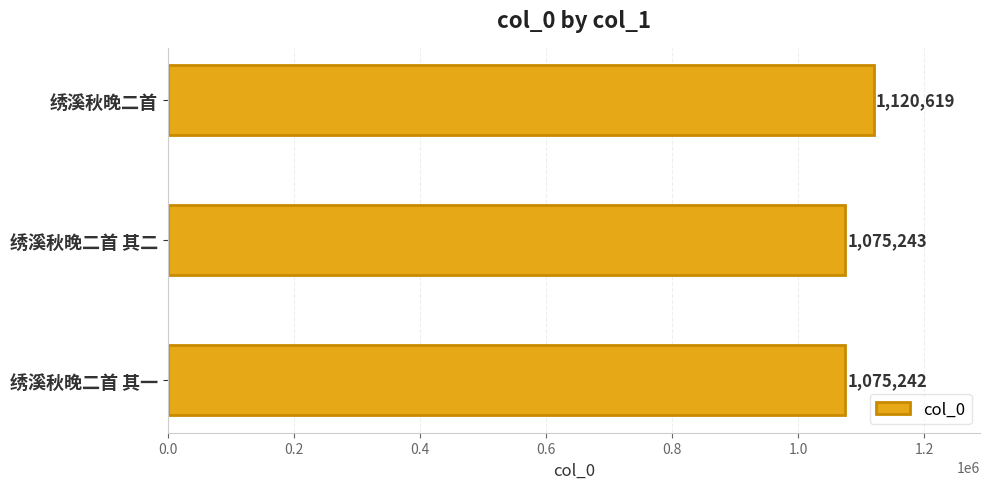

True or false: the data shows 344031 at 绣溪秋晚二首.

False